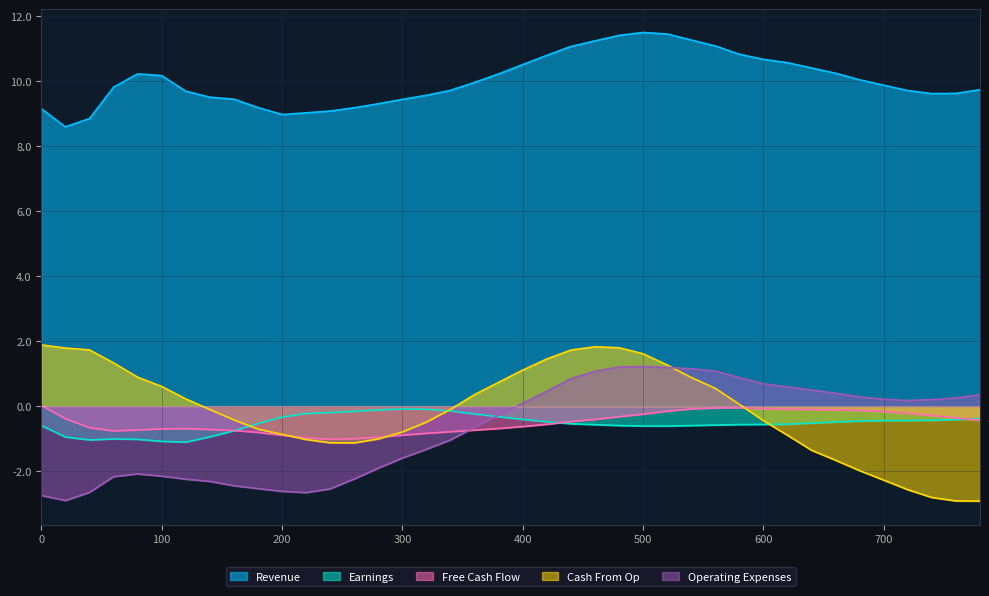

What is the spread (max minus min) of values at 220?

11.7